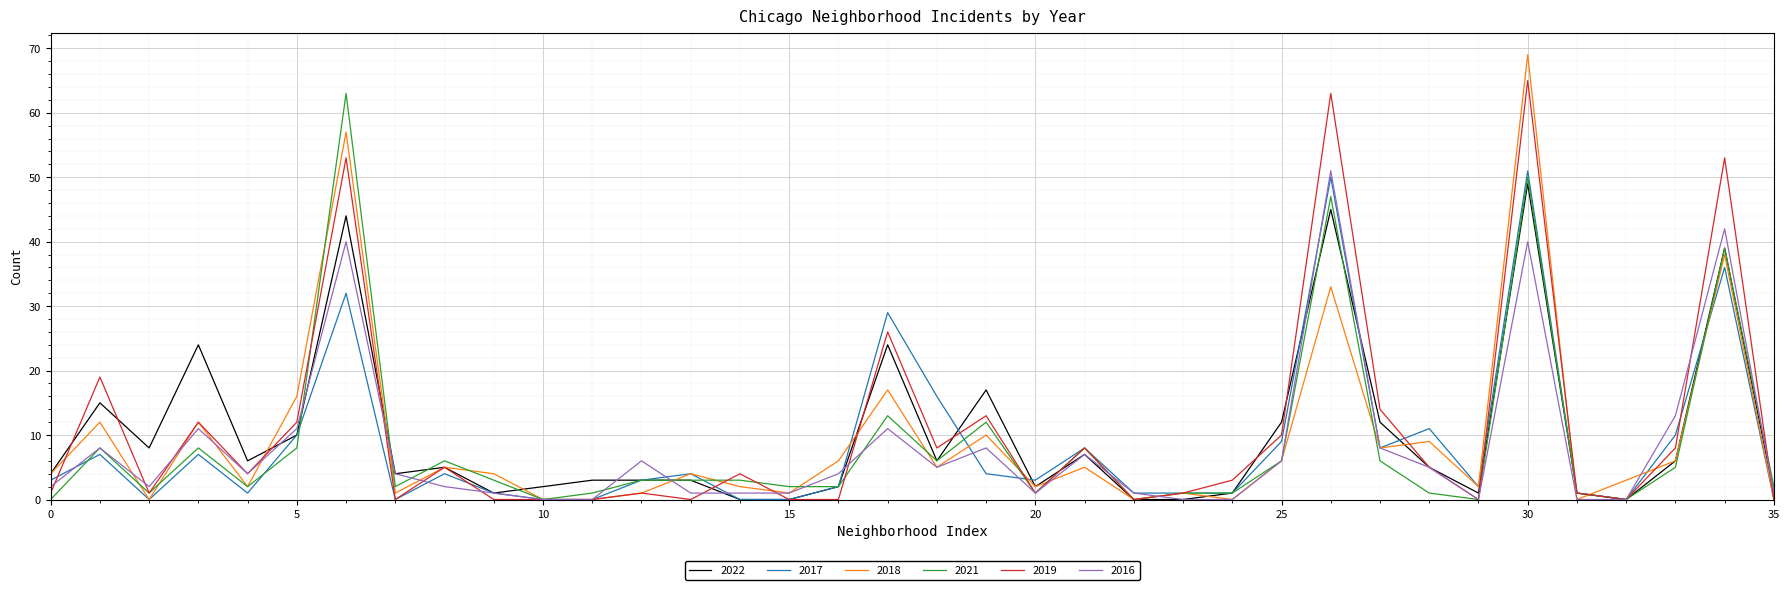

What is the maximum value for 2018?

69